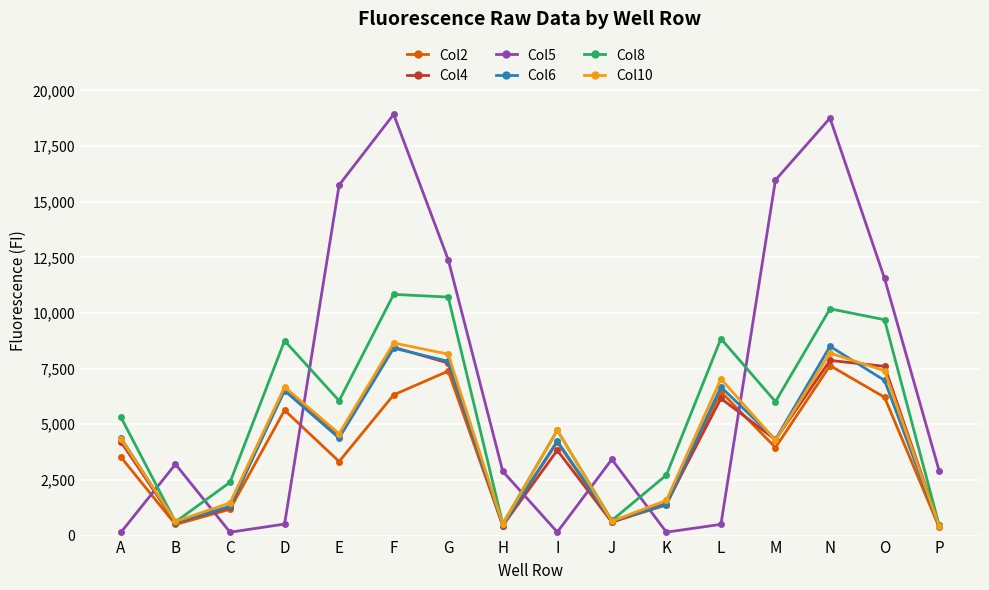

The Col2 series shows 5676 at M. True or false?

False